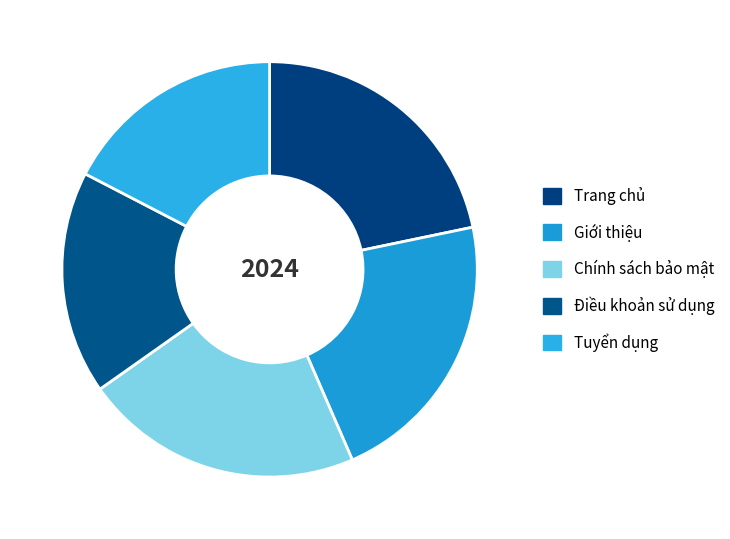

How many segments does this pie chart have?

5